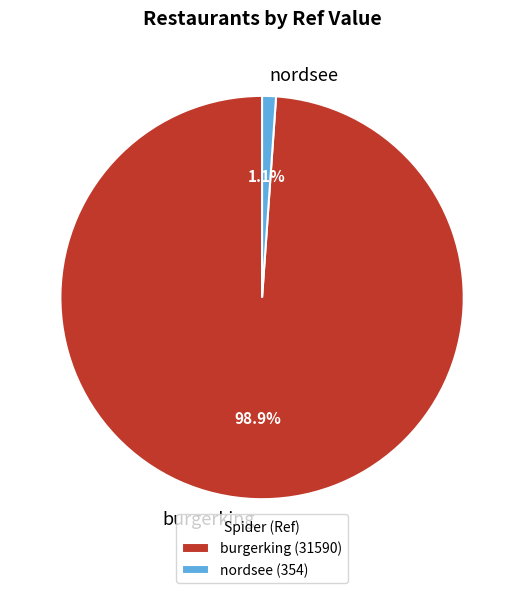

To the nearest percent, what is the average slice percentage?

50%